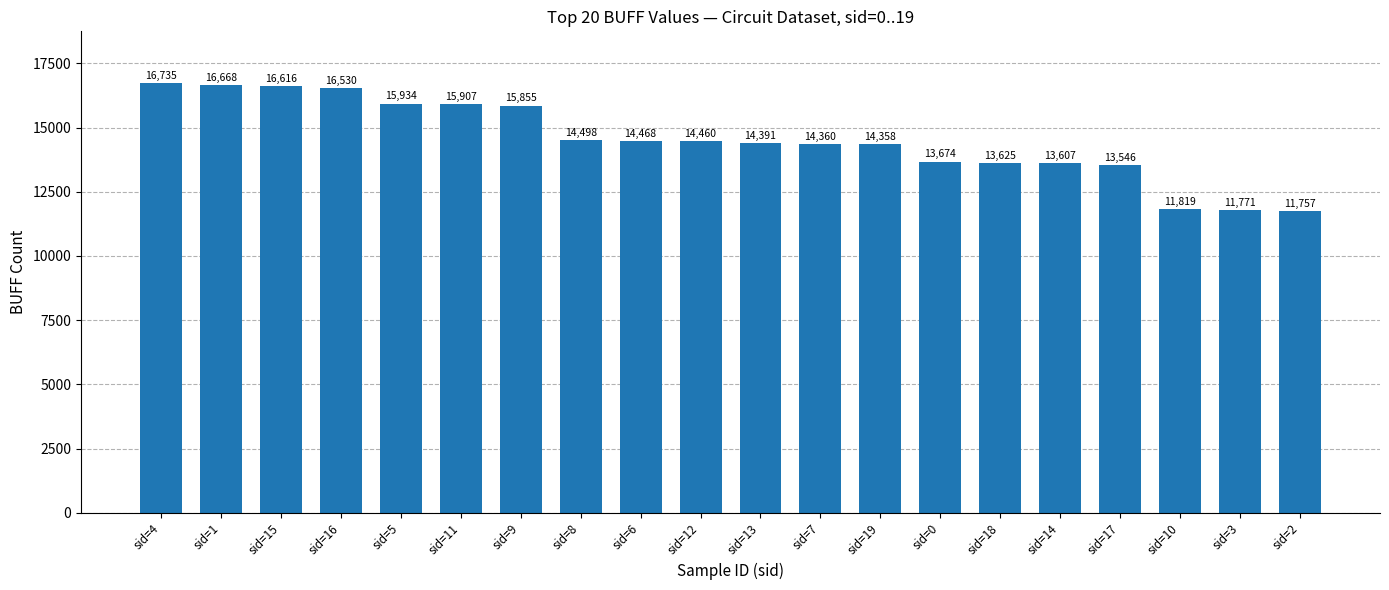

What is the value of the 18th bar from the left?

11819